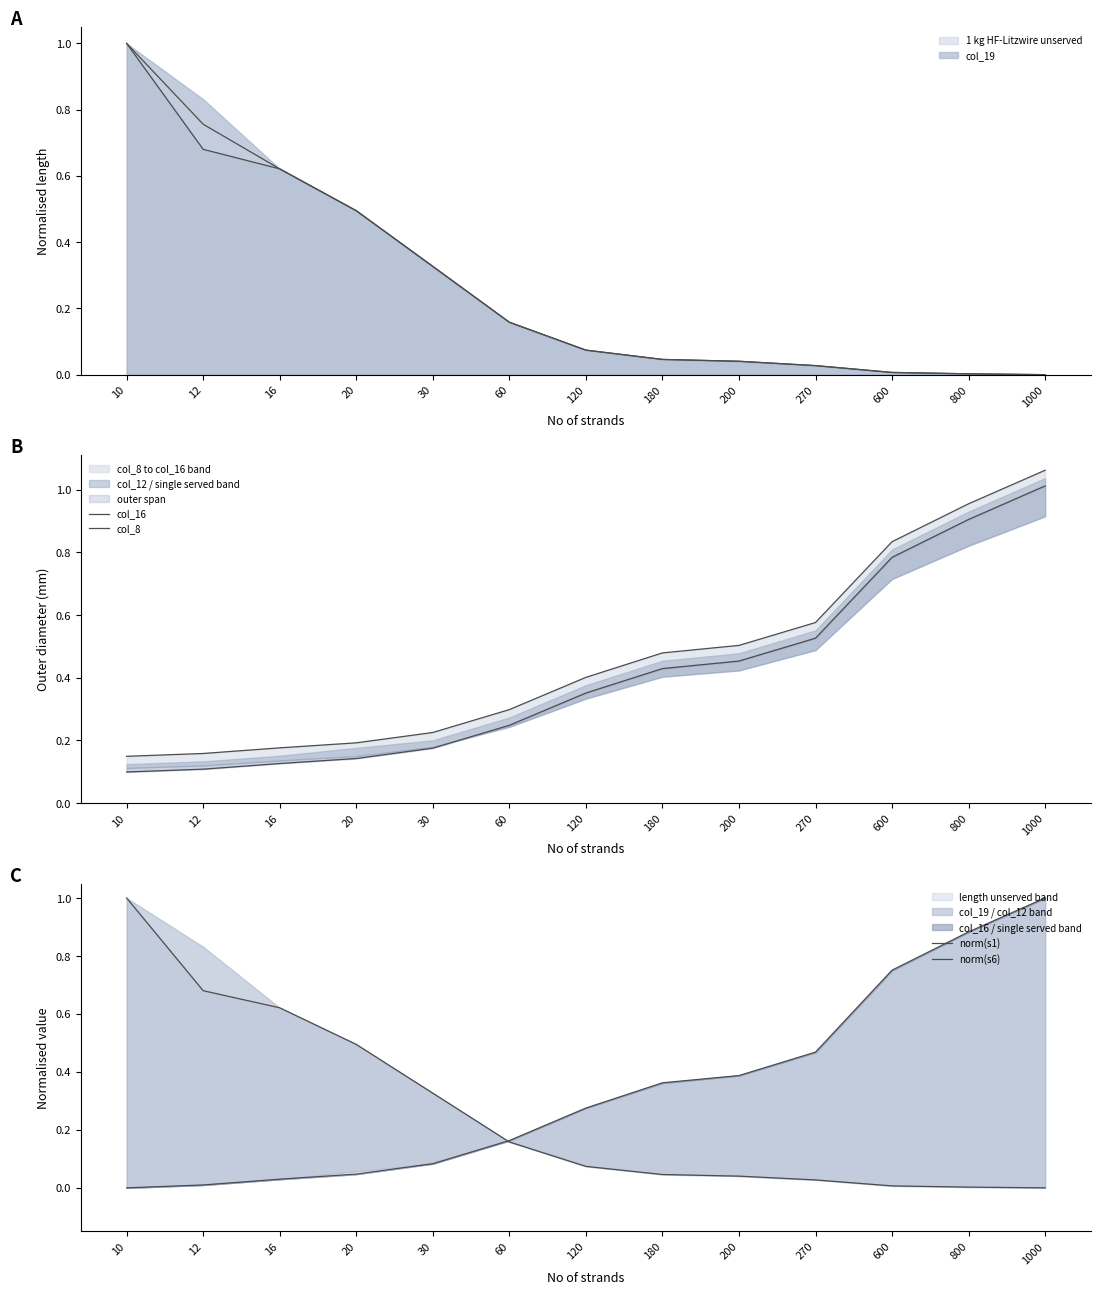

Which series changed the most between 180 and 270?

norm(s6)